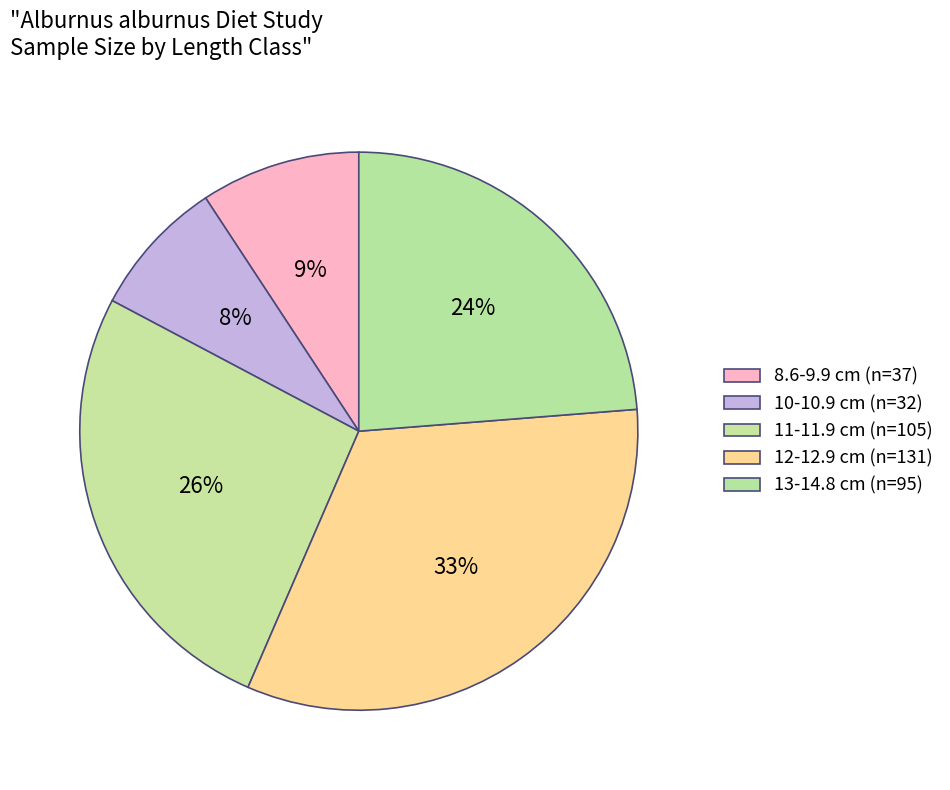

Count the number of slices in the pie.

5